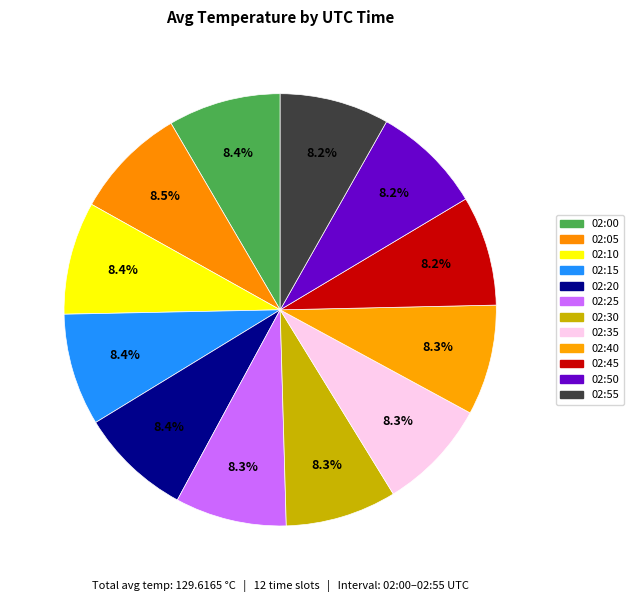

Does 02:00 account for over 50% of the chart?

No